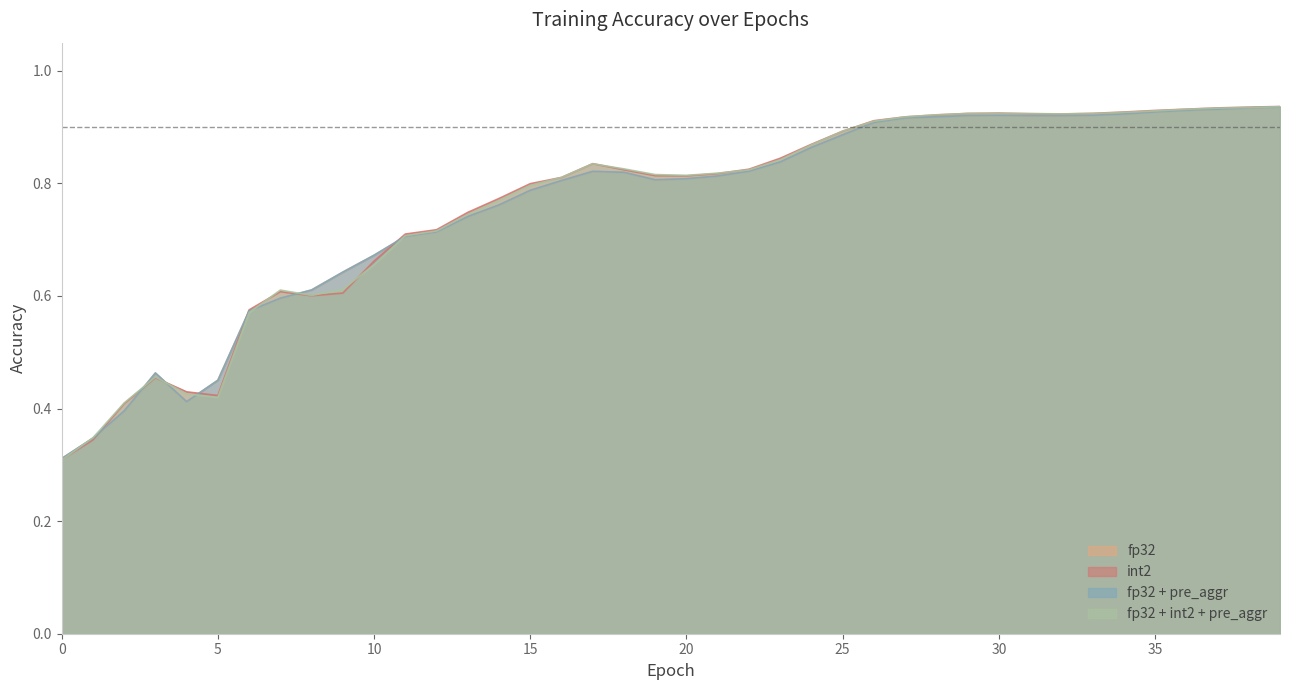

Between 15 and 24, which is larger?

24